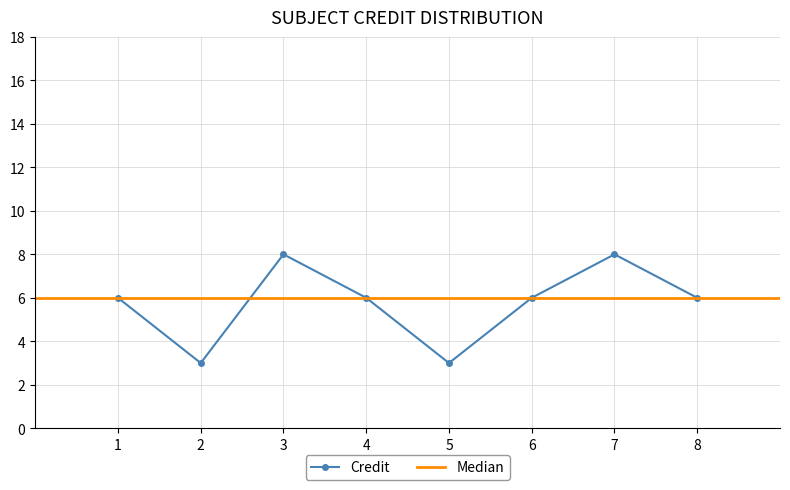

Count the number of categories in the chart.

8